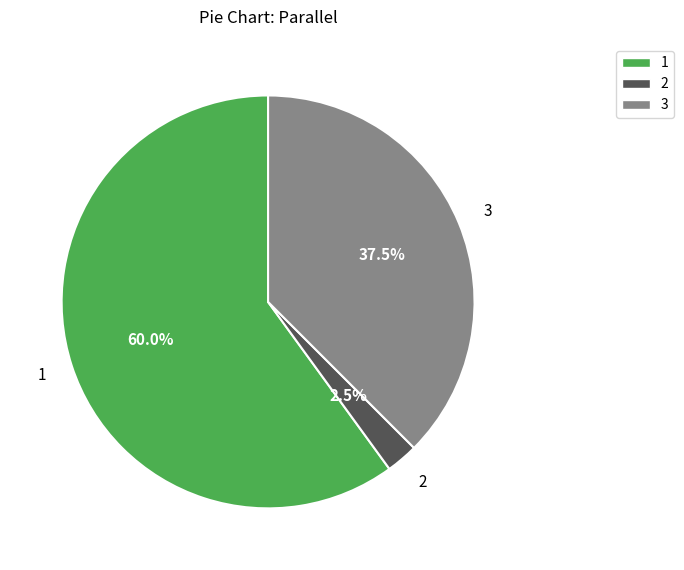

To the nearest percent, what is the average slice percentage?

33%